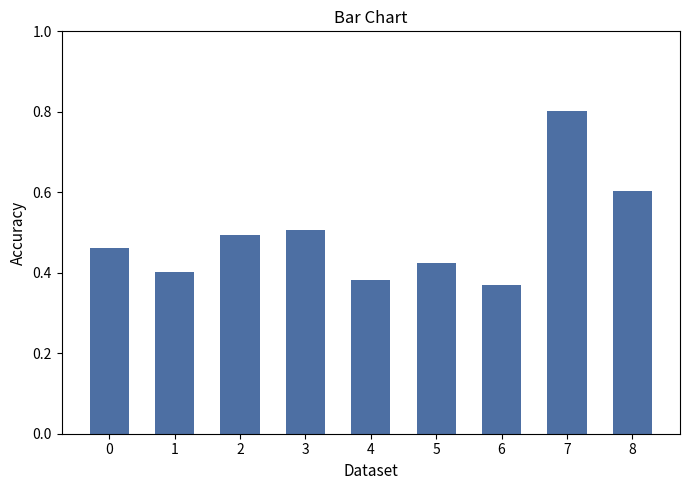

Rank the categories by value from lowest to highest.

6, 4, 1, 5, 0, 2, 3, 8, 7